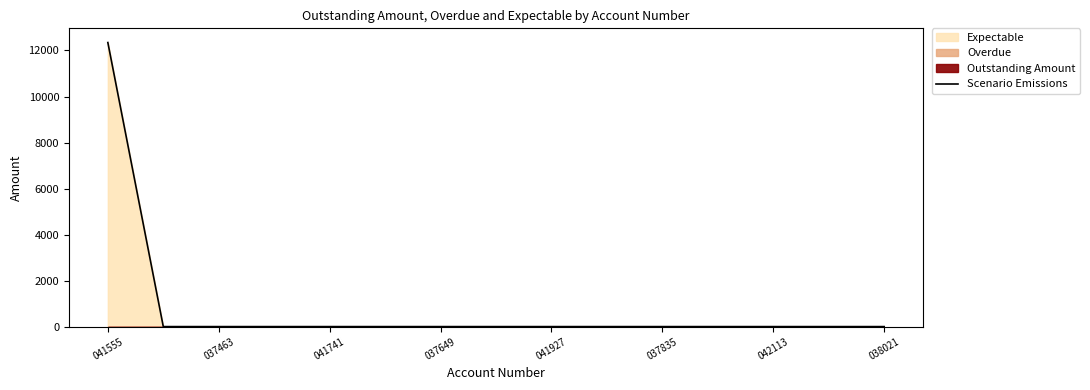

At which label does Scenario Emissions reach its peak?

041555